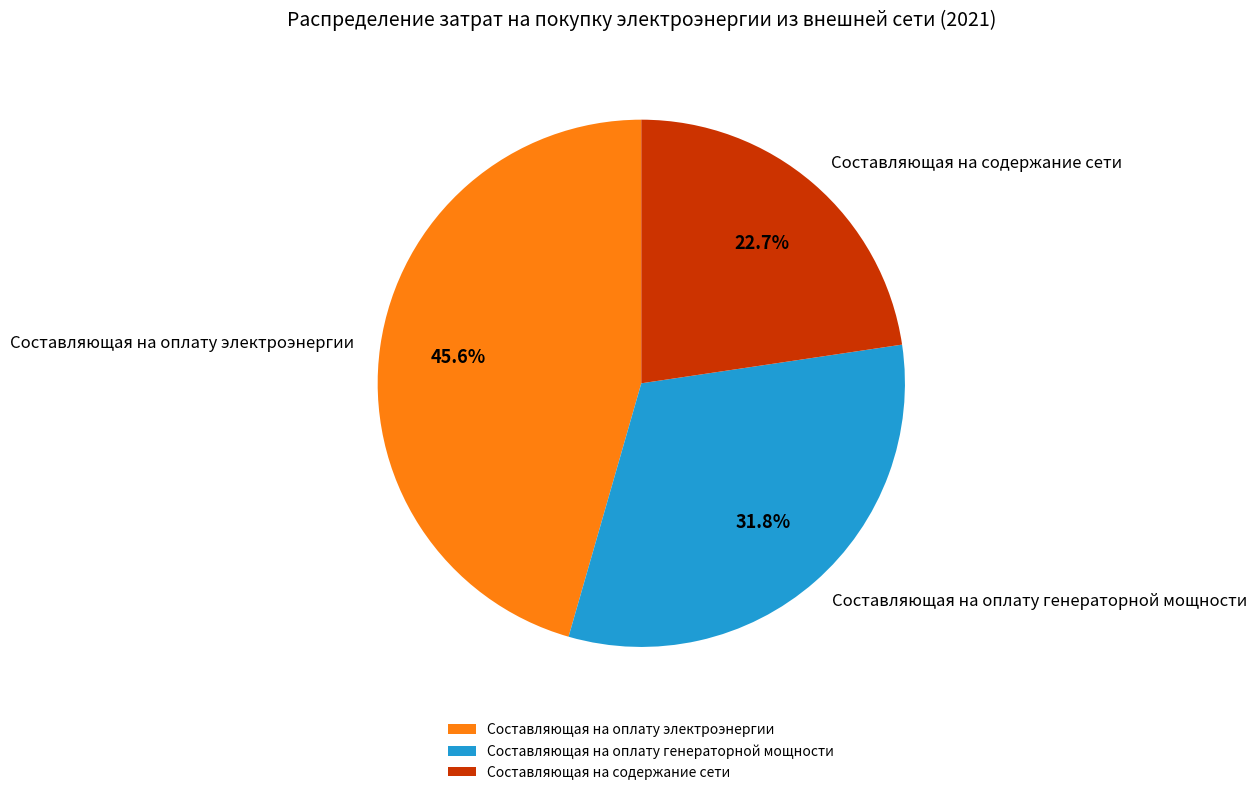

To the nearest percent, what percentage of the pie is Составляющая на оплату генераторной мощности?

32%